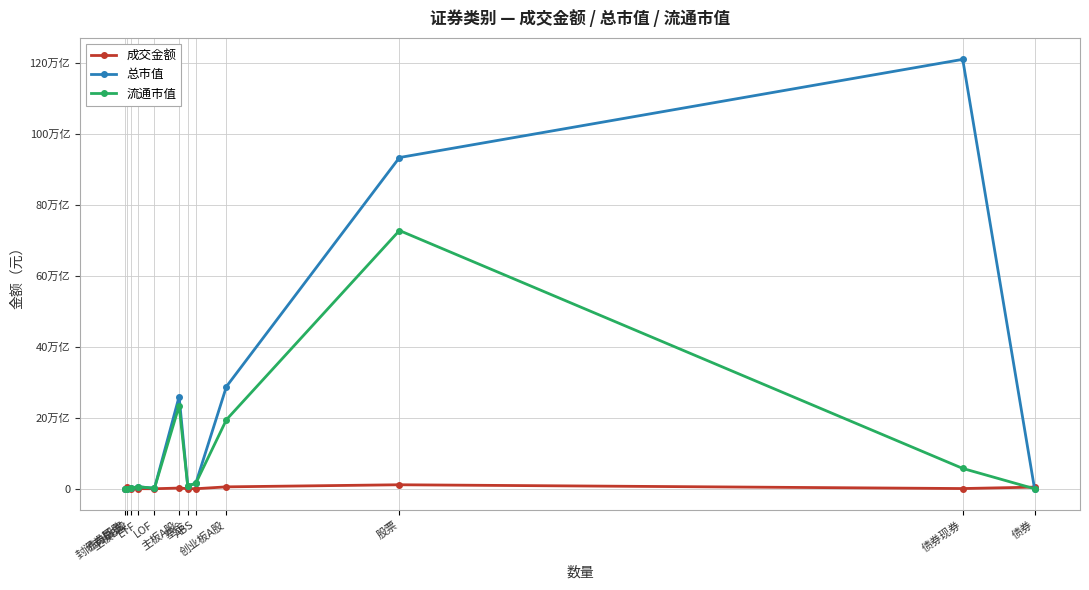

At 主板A股, list the series in order from largest to smallest.

总市值, 流通市值, 成交金额